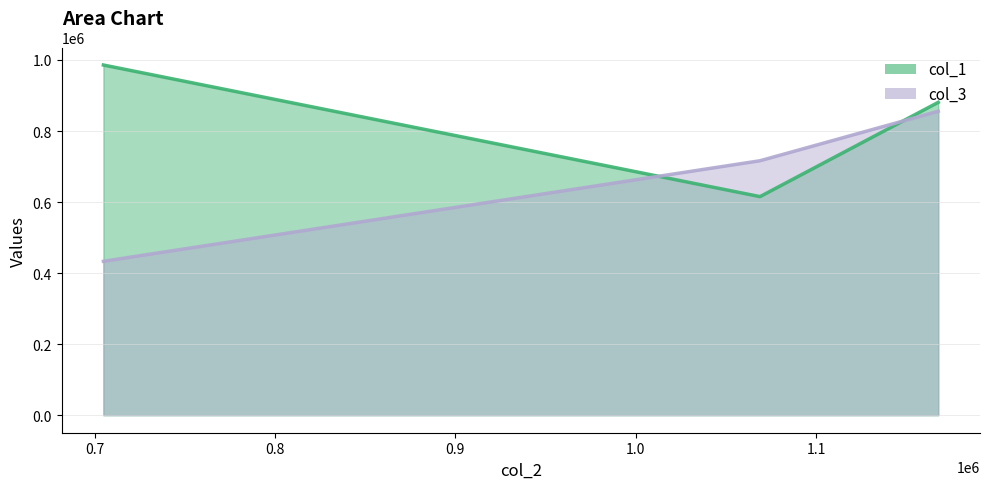

What is the greatest value displayed?

985794.7